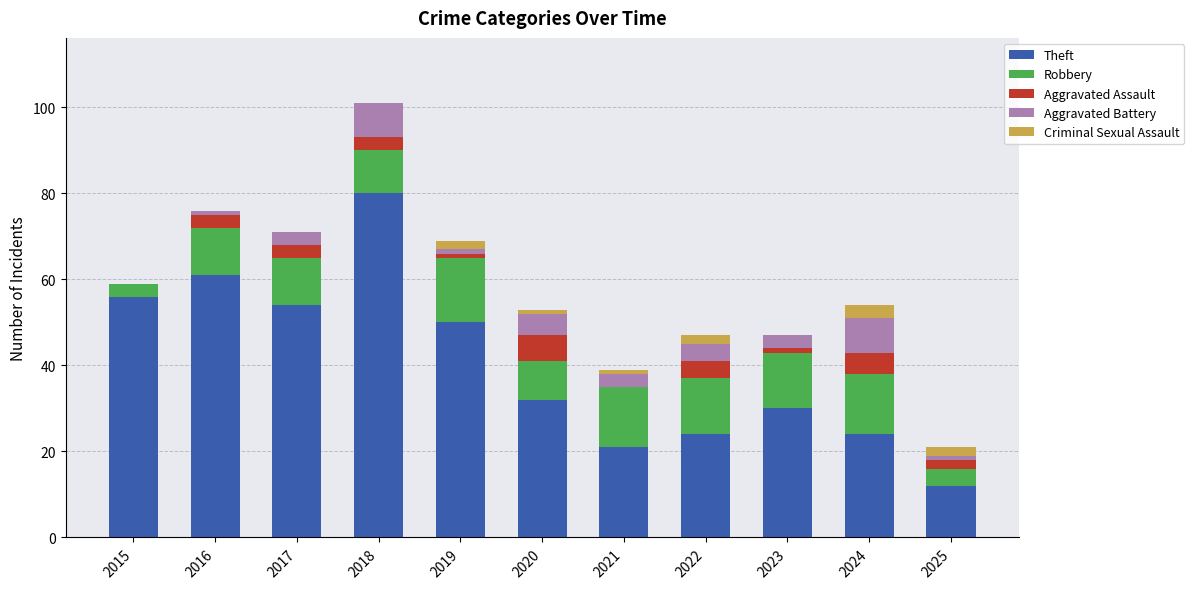

At which label is Theft closest to 46?

2019